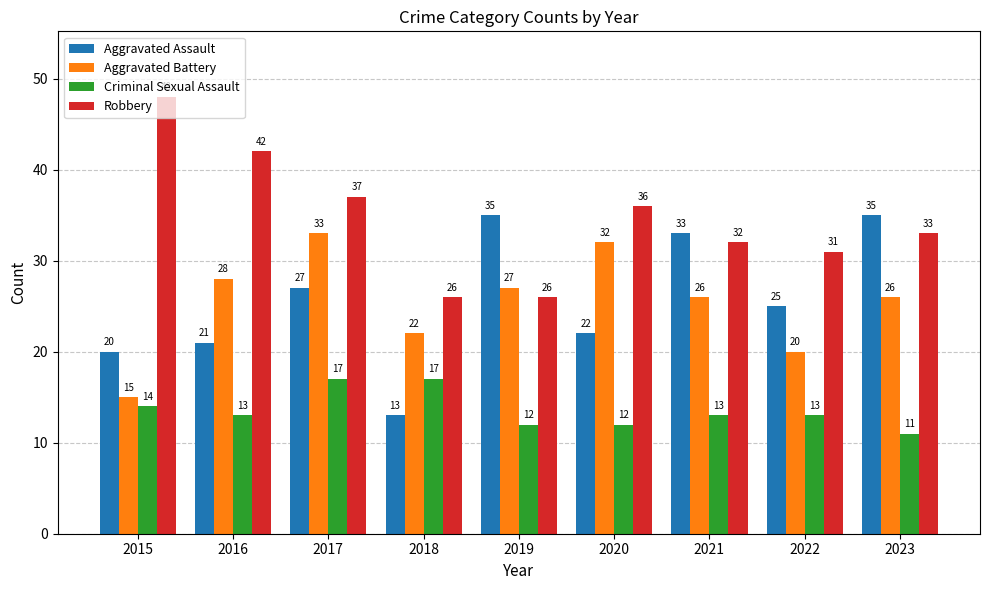

How many categories are shown in the chart?

9